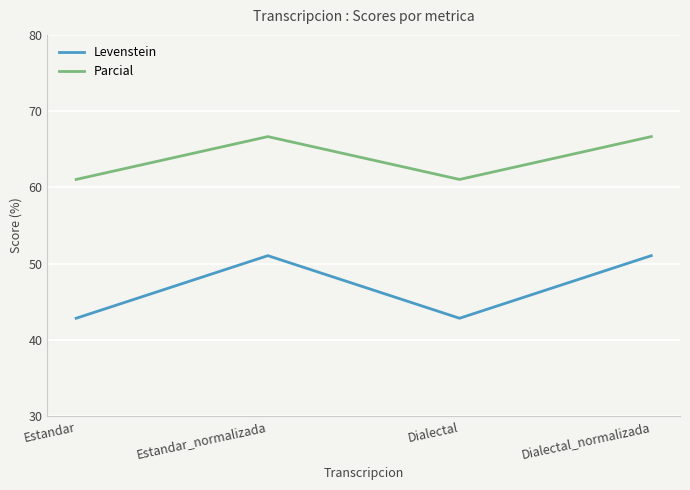

Between Estandar and Dialectal_normalizada, which series saw the biggest shift?

Levenstein